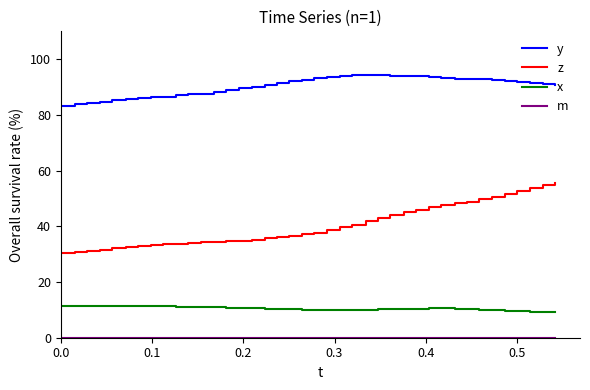

Is this an area chart (filled region under the line)?

No